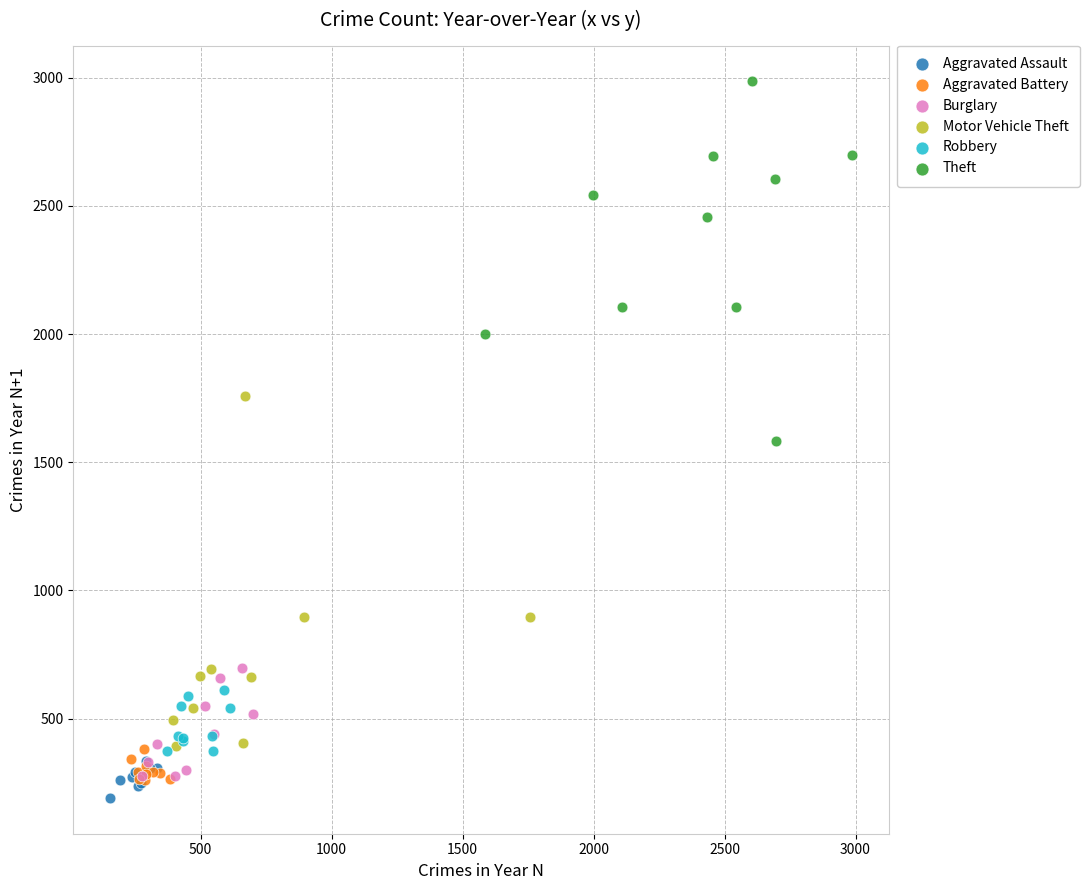

Which series reaches the maximum Y coordinate?

Theft